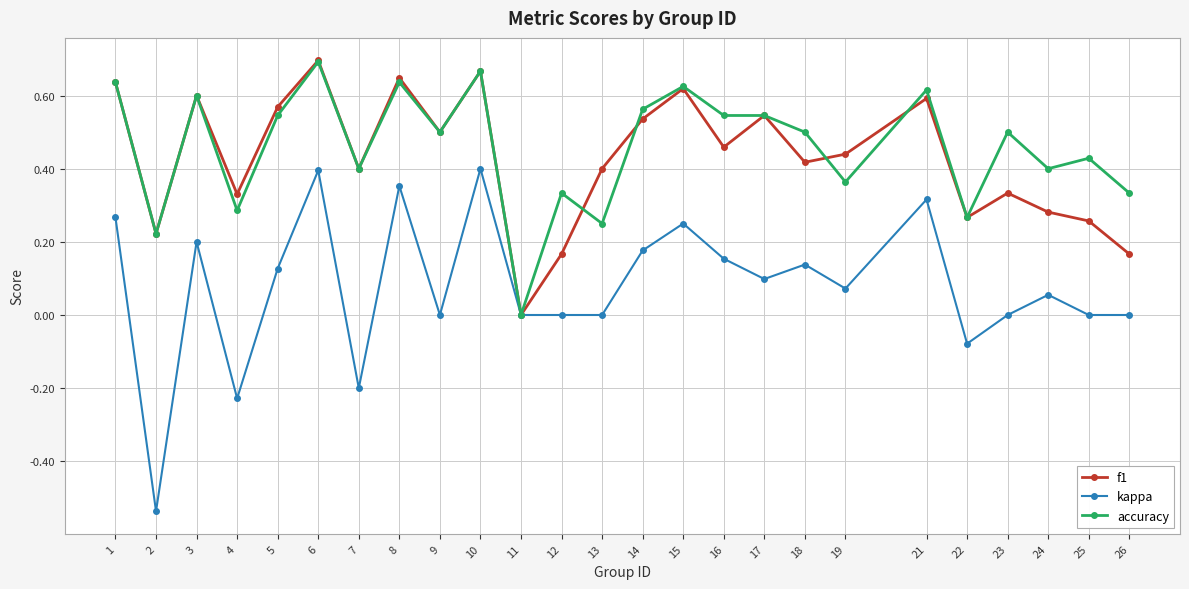

How many accuracy values are between 0 and 1?

25